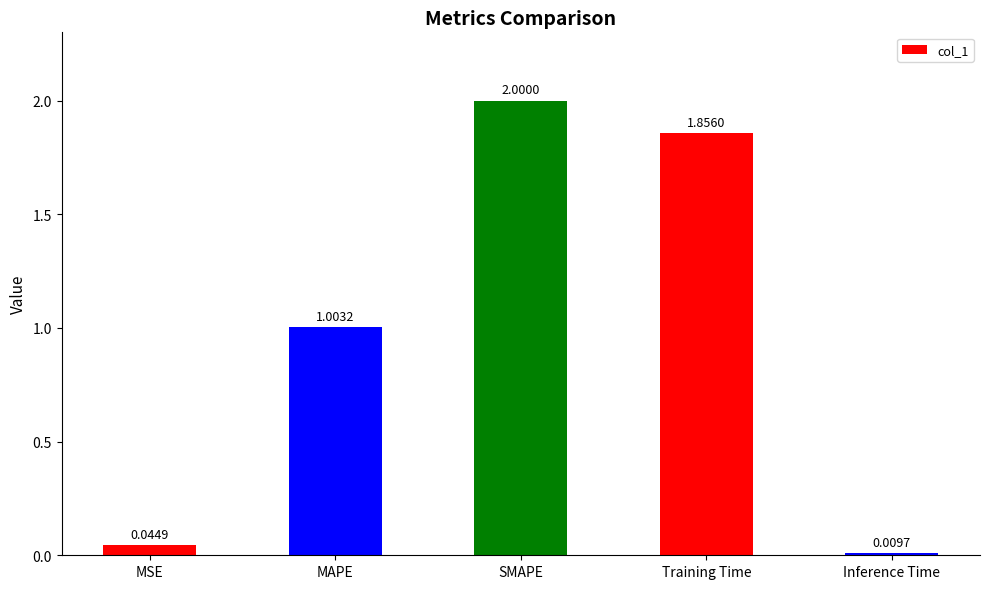

How many data points does each series have?

5